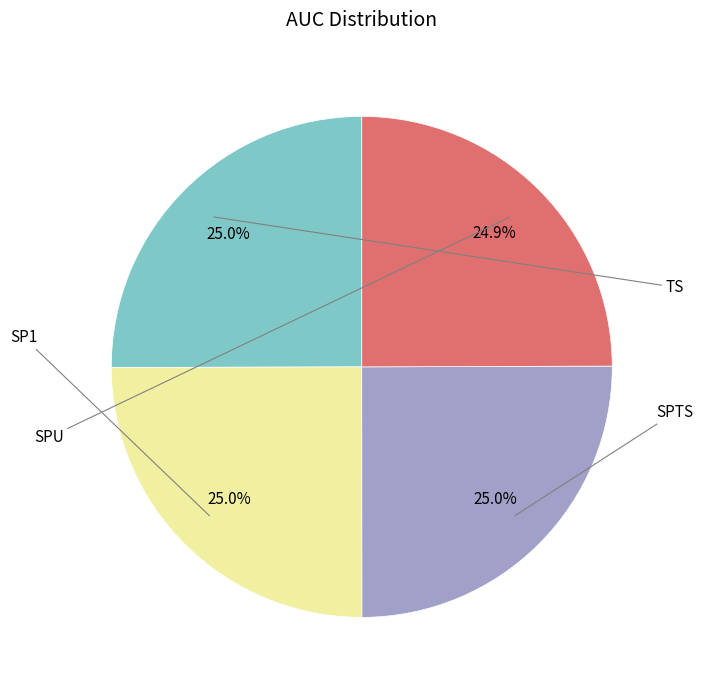

Is there a majority slice in this chart?

No